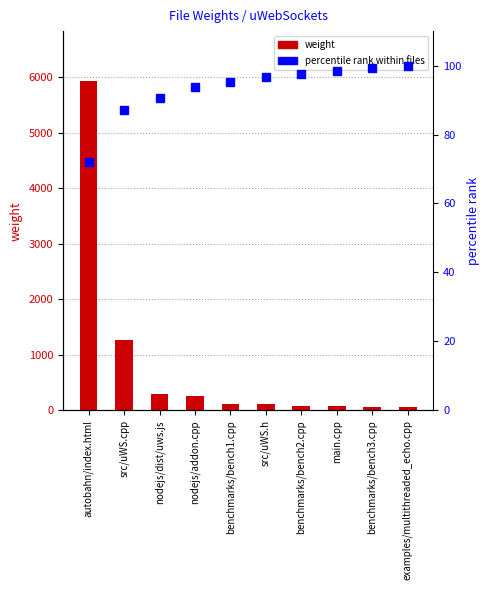

Does the chart contain any negative values?

No